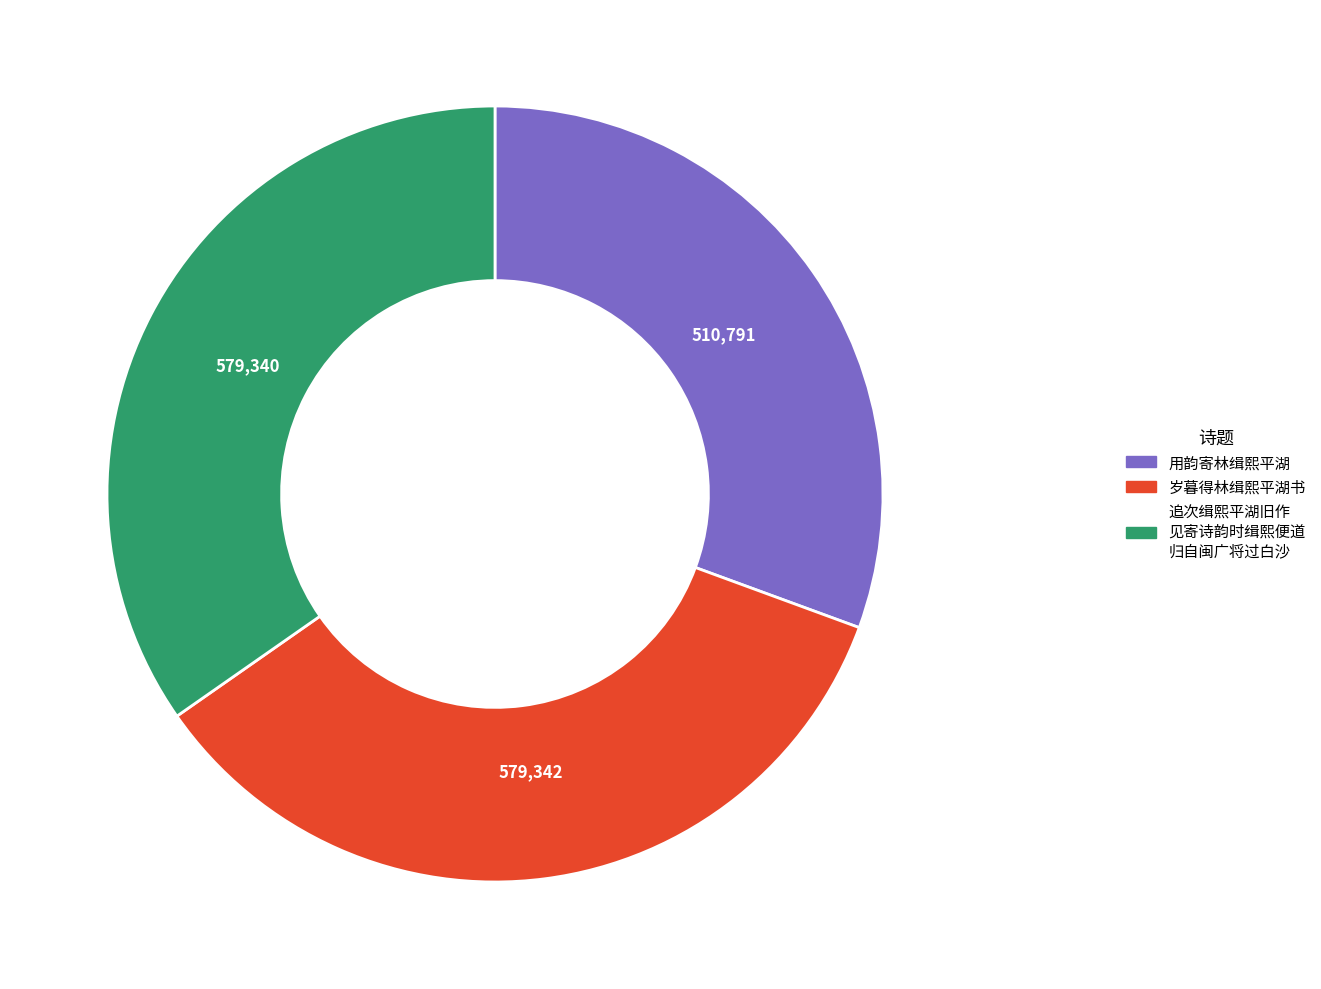

Between 用韵寄林缉熙平湖 and 岁暮得林缉熙平湖书, which is larger?

岁暮得林缉熙平湖书